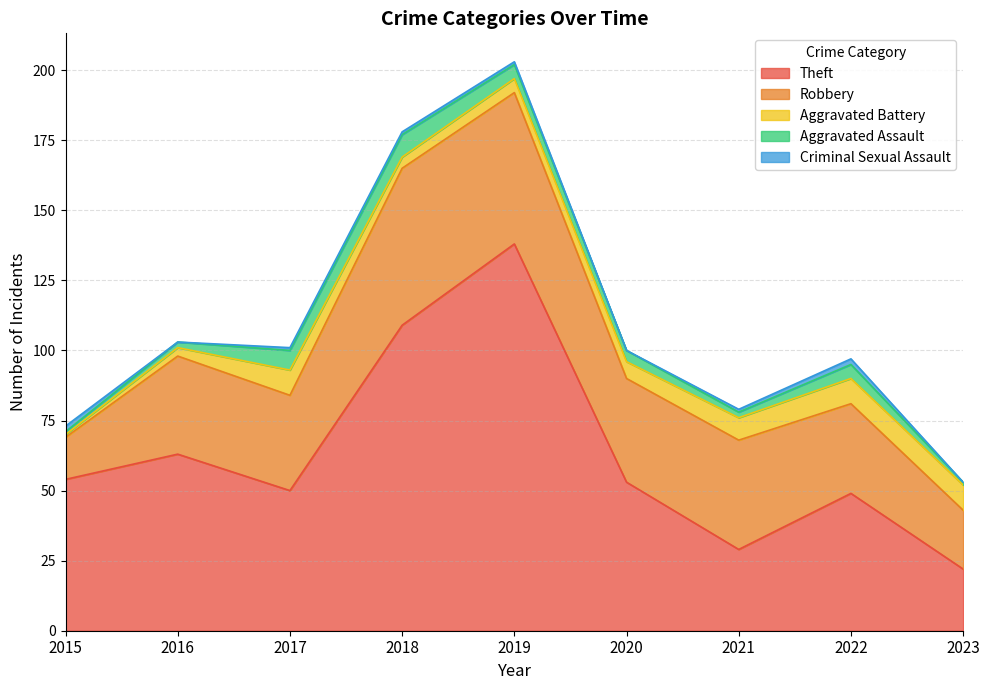

List the series in order of their peak value, lowest first.

Criminal Sexual Assault, Aggravated Assault, Aggravated Battery, Robbery, Theft